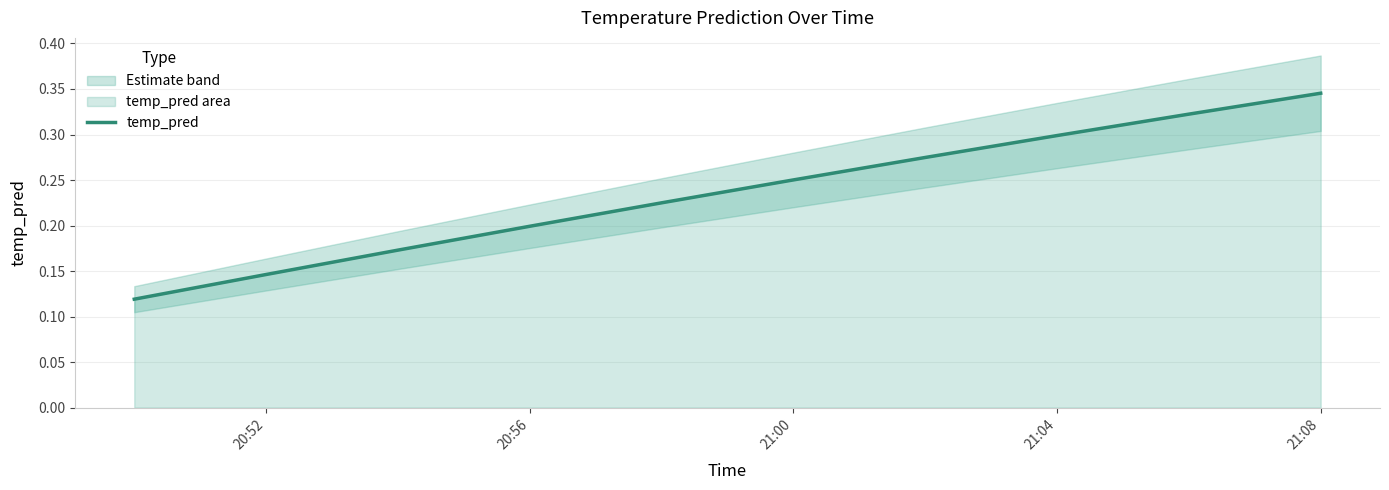

At which label does temp_pred reach its peak?

21:08